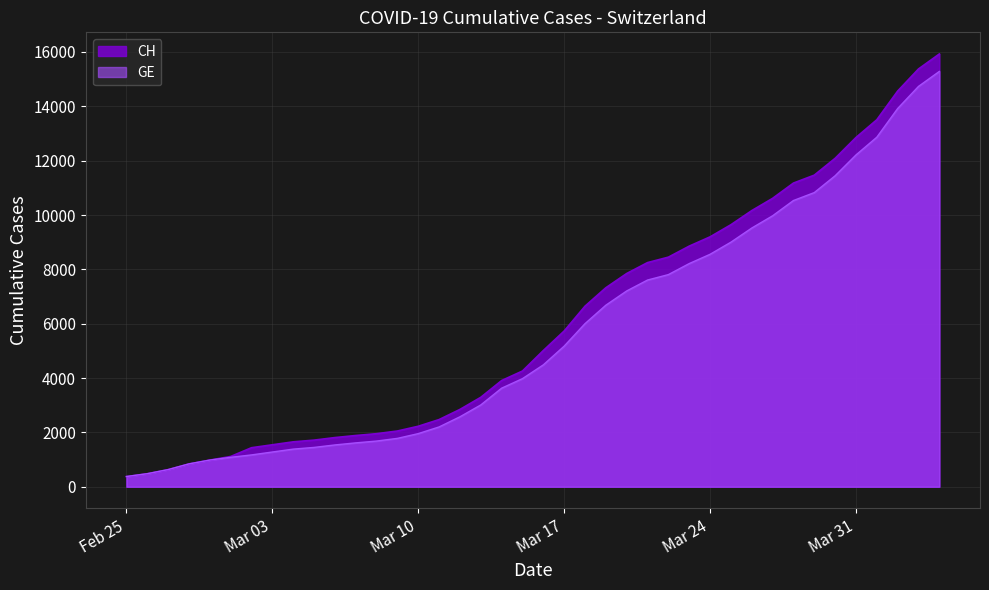

What is the label of the 13th point from the right?

2020-03-23